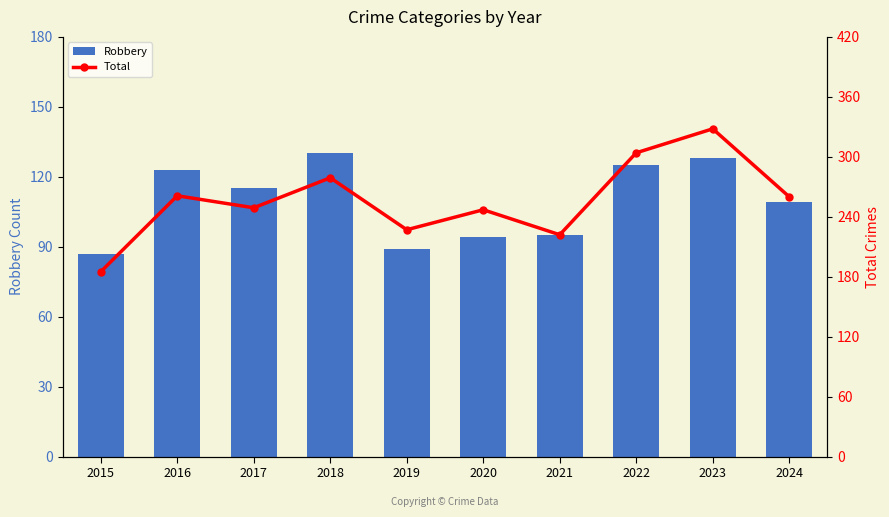

Rank the categories by Total value from lowest to highest.

2015, 2021, 2019, 2020, 2017, 2024, 2016, 2018, 2022, 2023